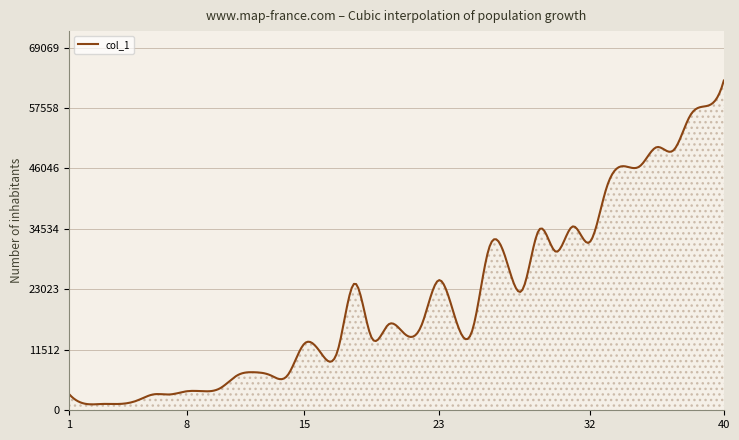

What is the greatest value displayed?

62790.0